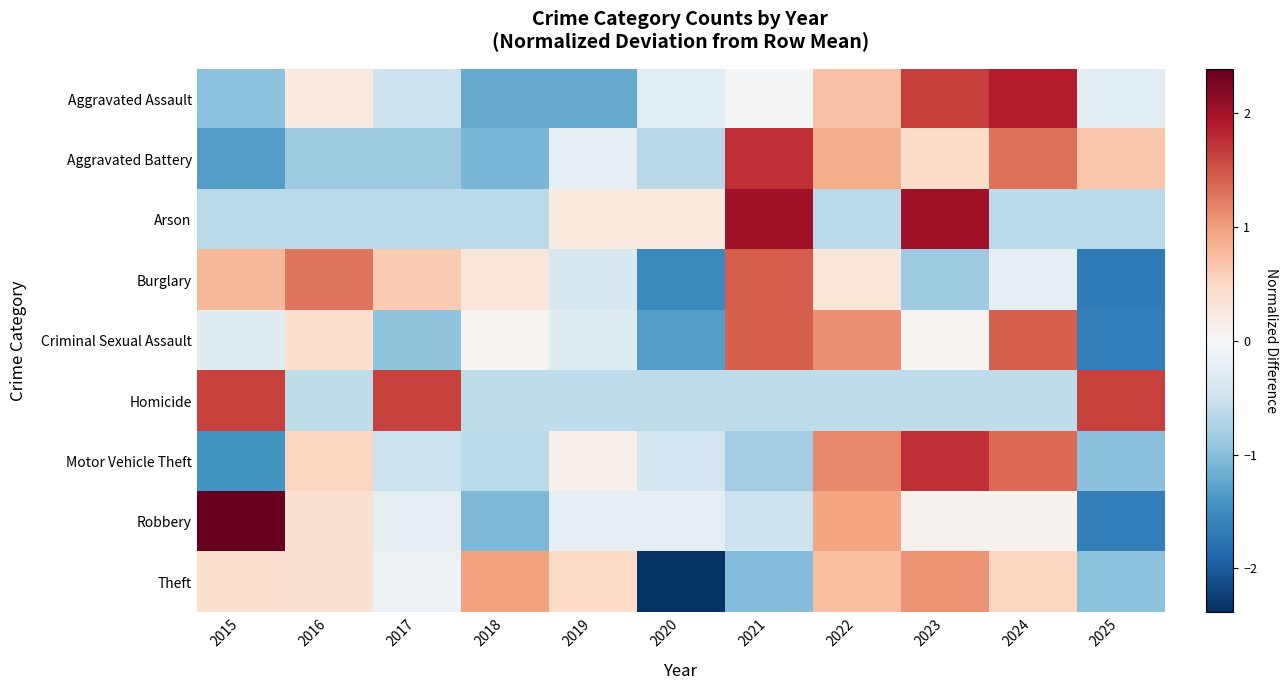

Which label corresponds to the largest value in the chart?

2015